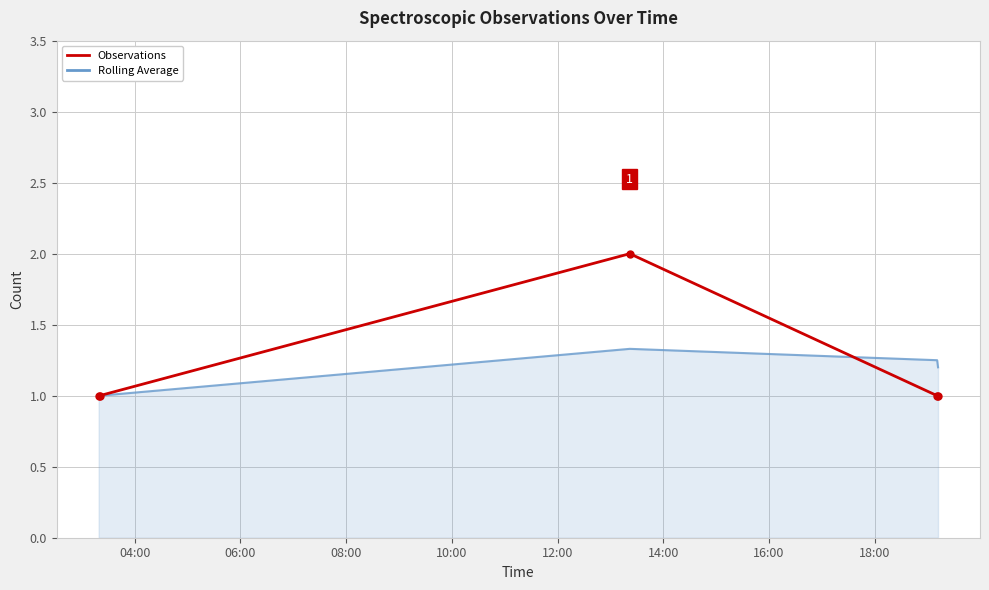

Which series has the widest spread of values?

Observations